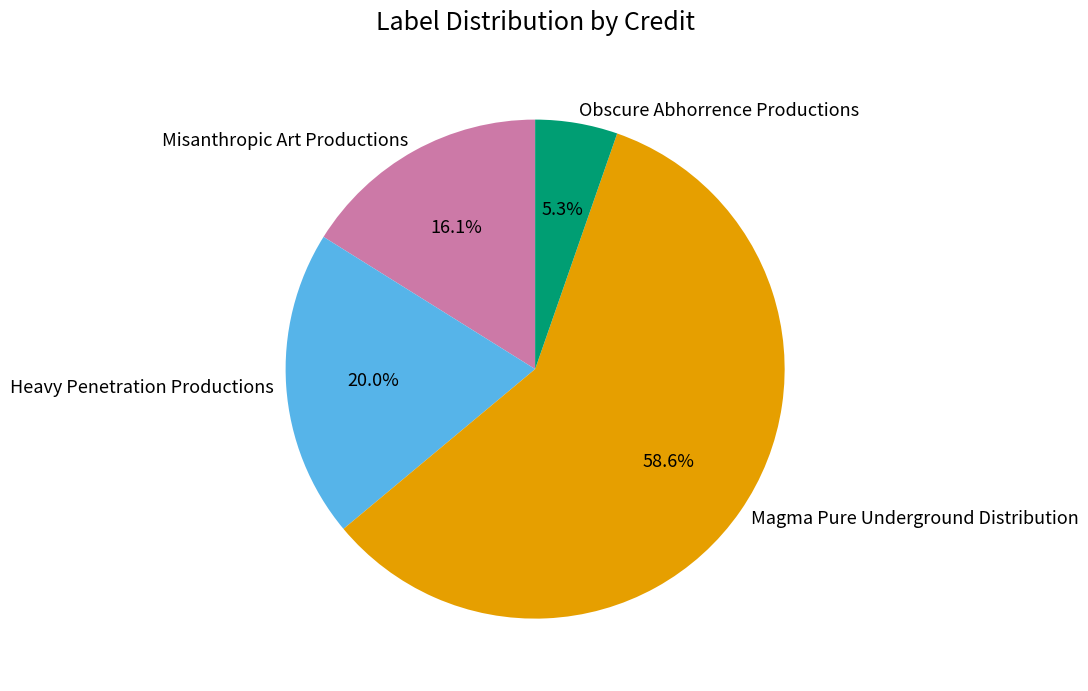

What is the largest slice in the pie chart?

Magma Pure Underground Distribution